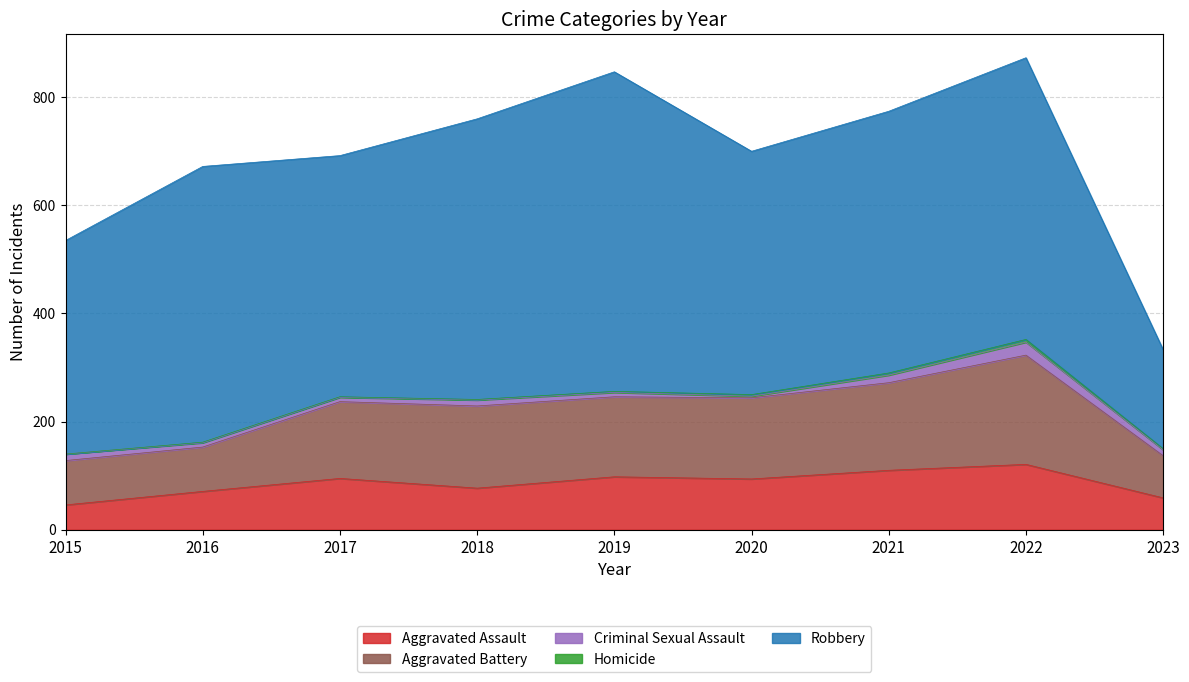

Is the value of Aggravated Battery at 2022 greater than the value of Homicide at 2019?

Yes